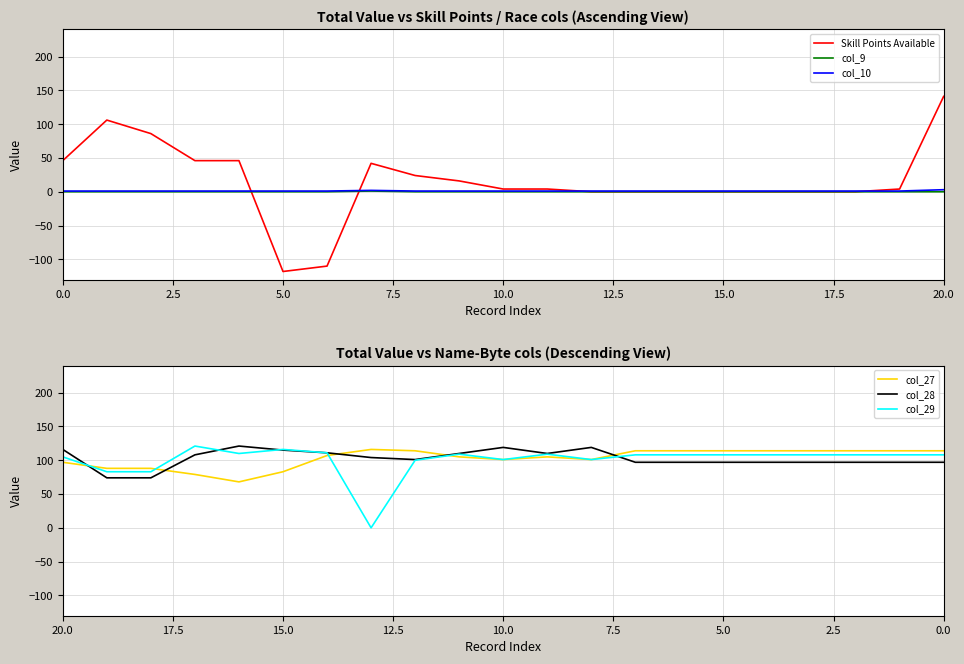

True or false: col_9 has a value of 0 at 5.0.

True